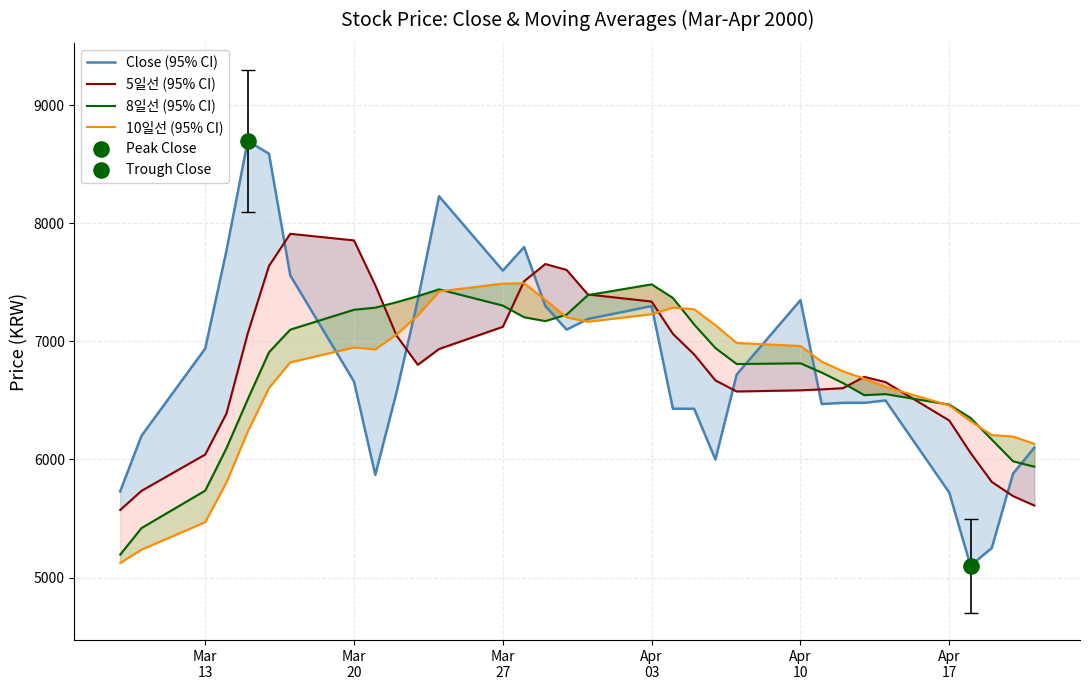

Which series has the largest Y range (max minus min)?

Close (95% CI)